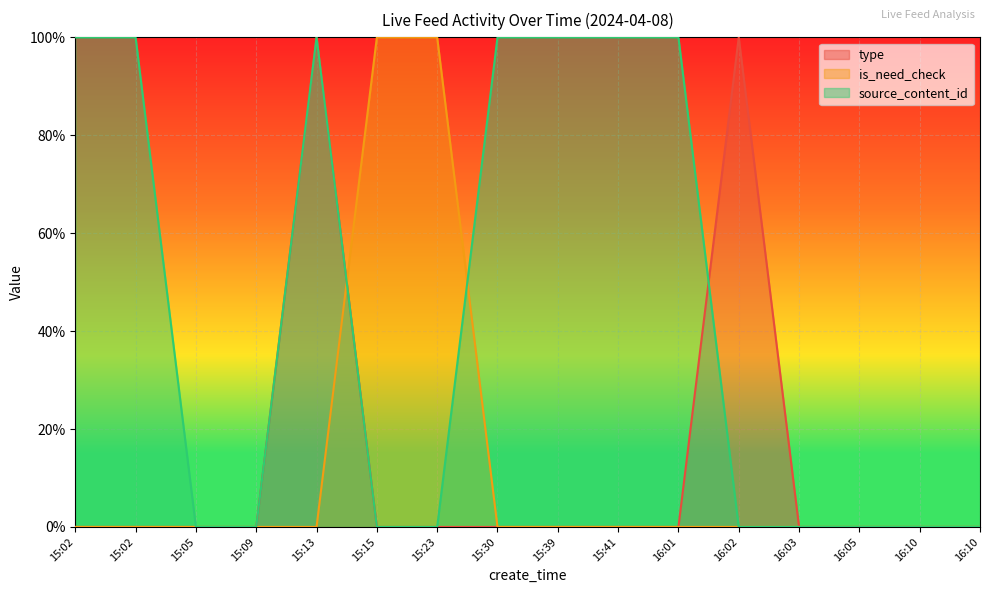

True or false: is_need_check has a value of 0.0 at 16:10.

True